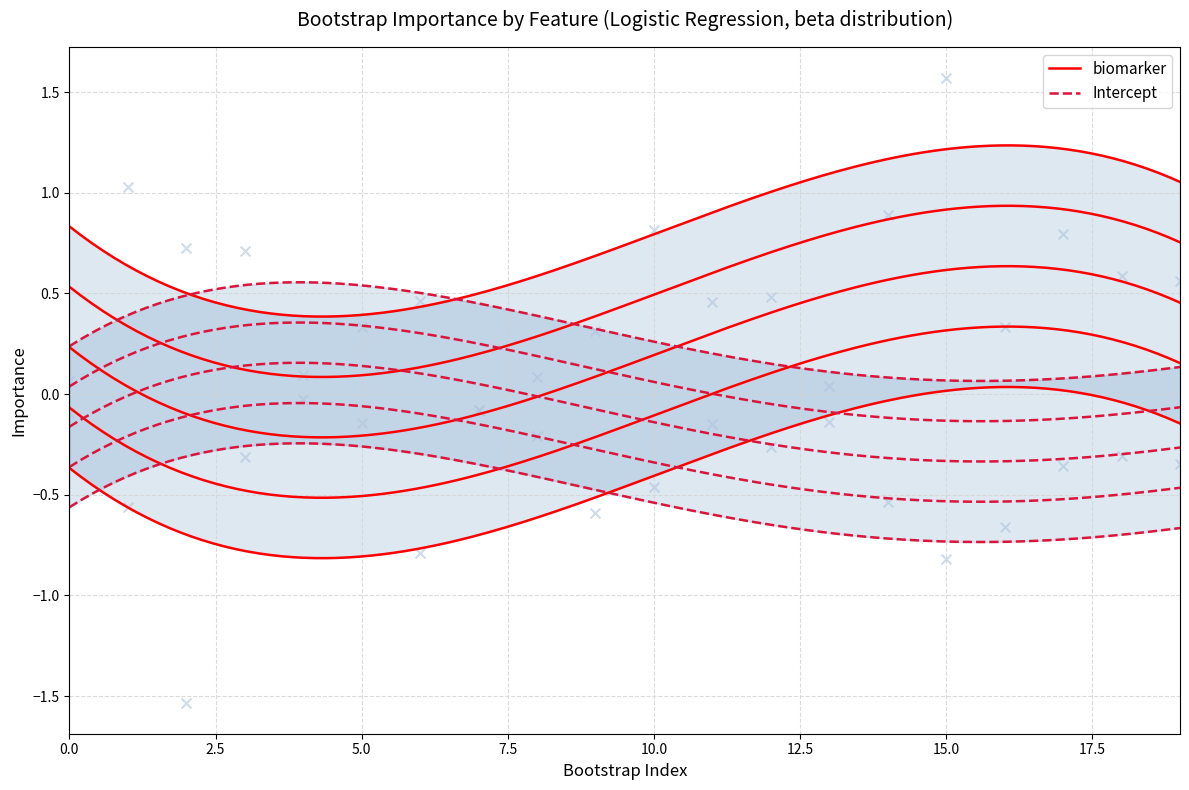

Which series has the largest Y range (max minus min)?

biomarker